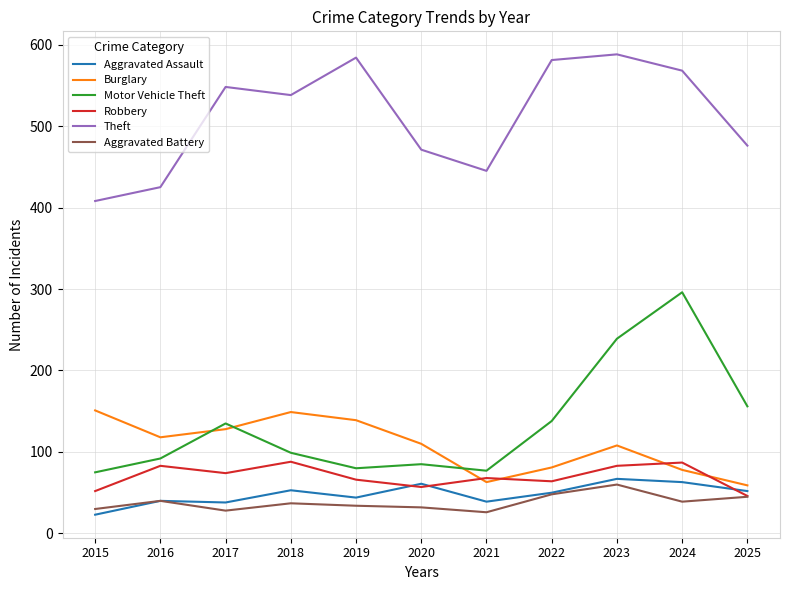

What is the greatest value displayed?

588